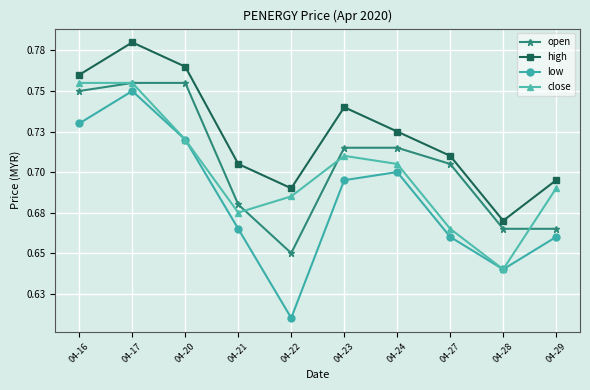

What is the average value of the high series?

0.7